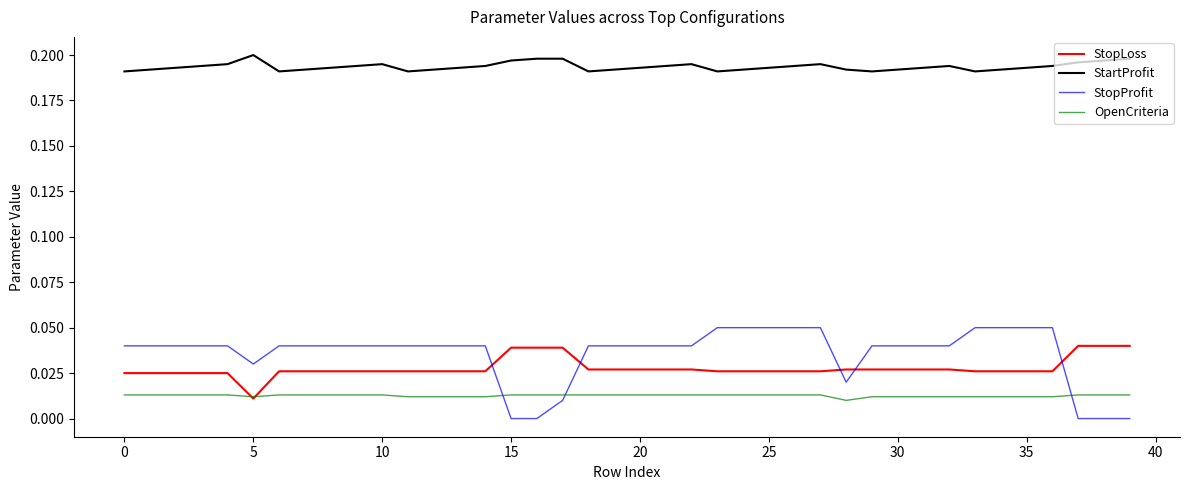

True or false: StartProfit and StopProfit intersect in this chart.

False